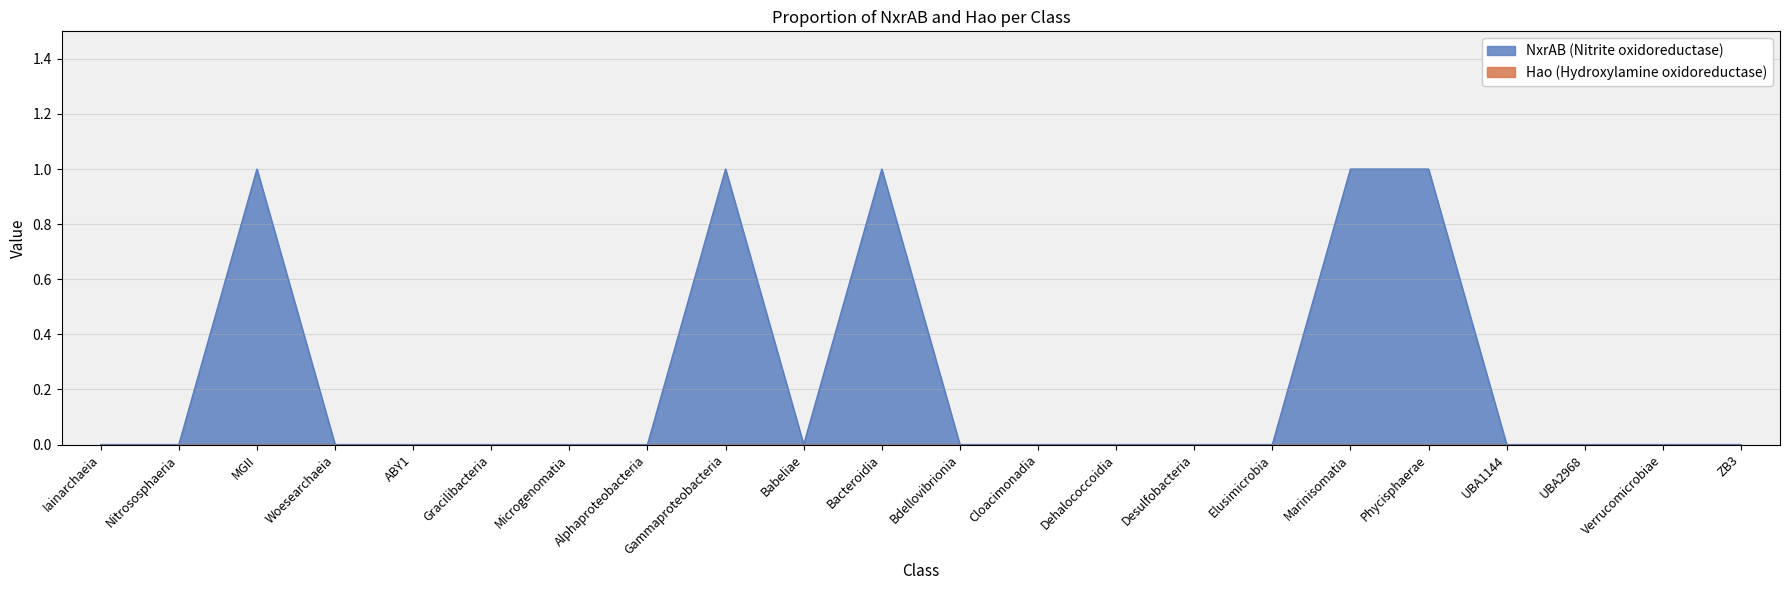

Reading left to right, list all the values displayed in this chart.

Iainarchaeia=0	Nitrososphaeria=0	MGII=1	Woesearchaeia=0	ABY1=0	Gracilibacteria=0	Microgenomatia=0	Alphaproteobacteria=0	Gammaproteobacteria=1	Babeliae=0	Bacteroidia=1	Bdellovibrionia=0	Cloacimonadia=0	Dehalococcoidia=0	Desulfobacteria=0	Elusimicrobia=0	Marinisomatia=1	Phycisphaerae=1	UBA1144=0	UBA2968=0	Verrucomicrobiae=0	ZB3=0